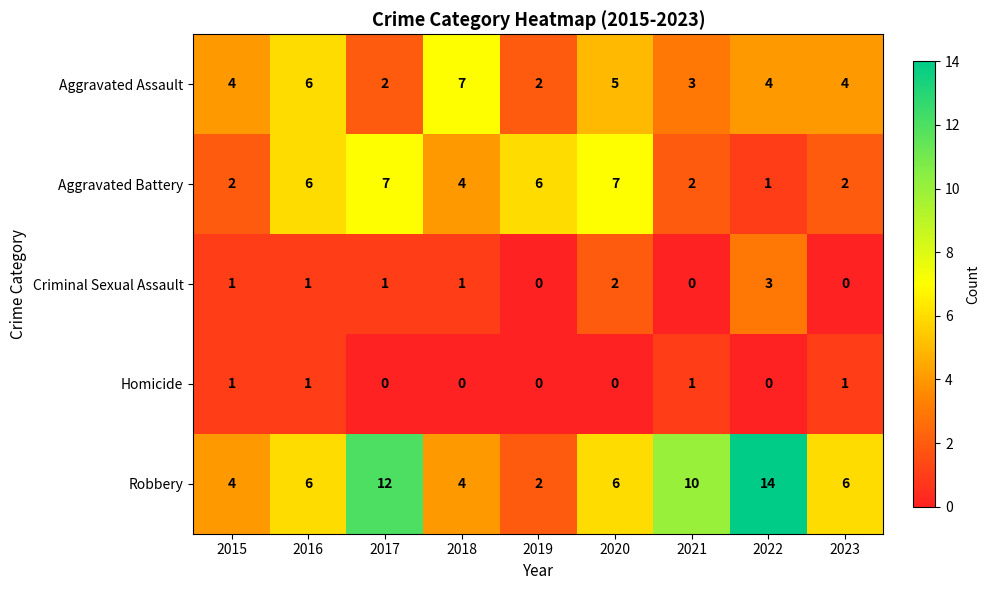

Which series has the largest total across all categories?

Robbery